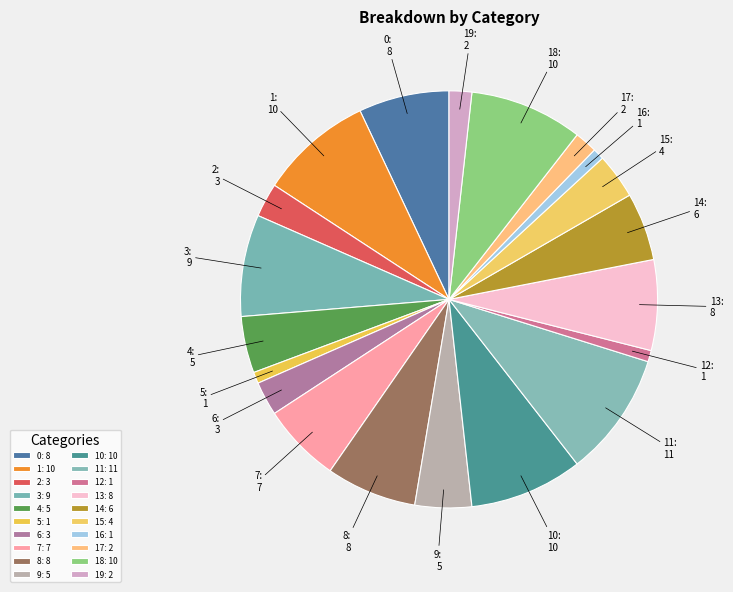

Which has a higher value, 19 or 8?

8